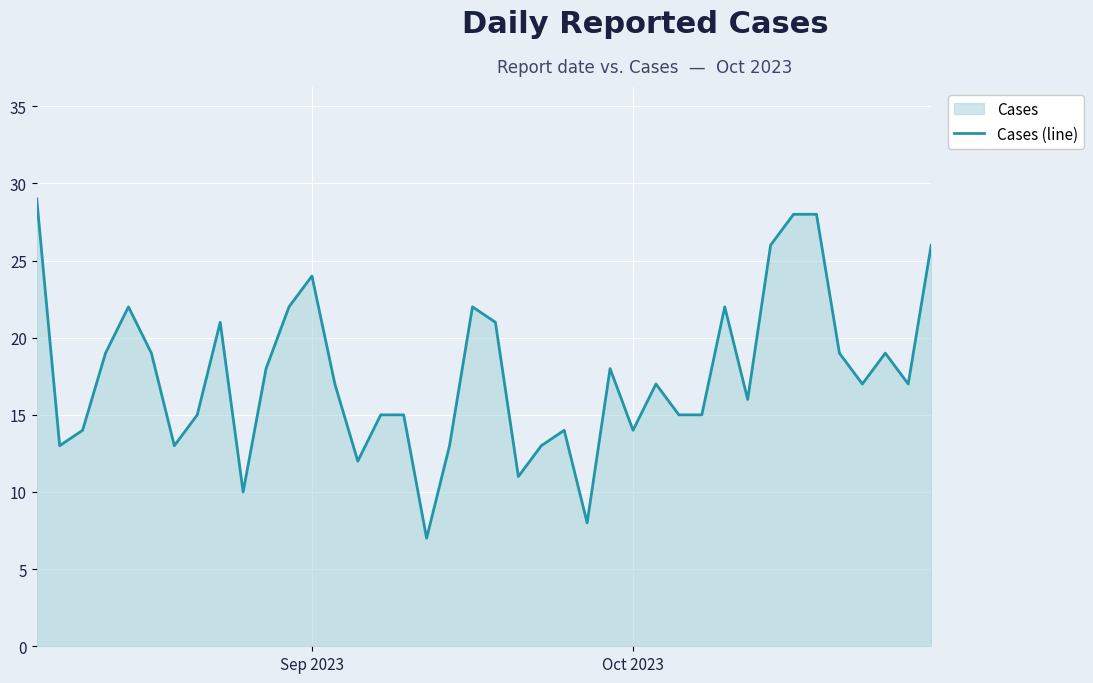

Reading left to right, extract all data points from this chart.

29	13	14	19	22	19	13	15	21	10	18	22	24	17	12	15	15	7	13	22	21	11	13	14	8	18	14	17	15	15	22	16	26	28	28	19	17	19	17	26